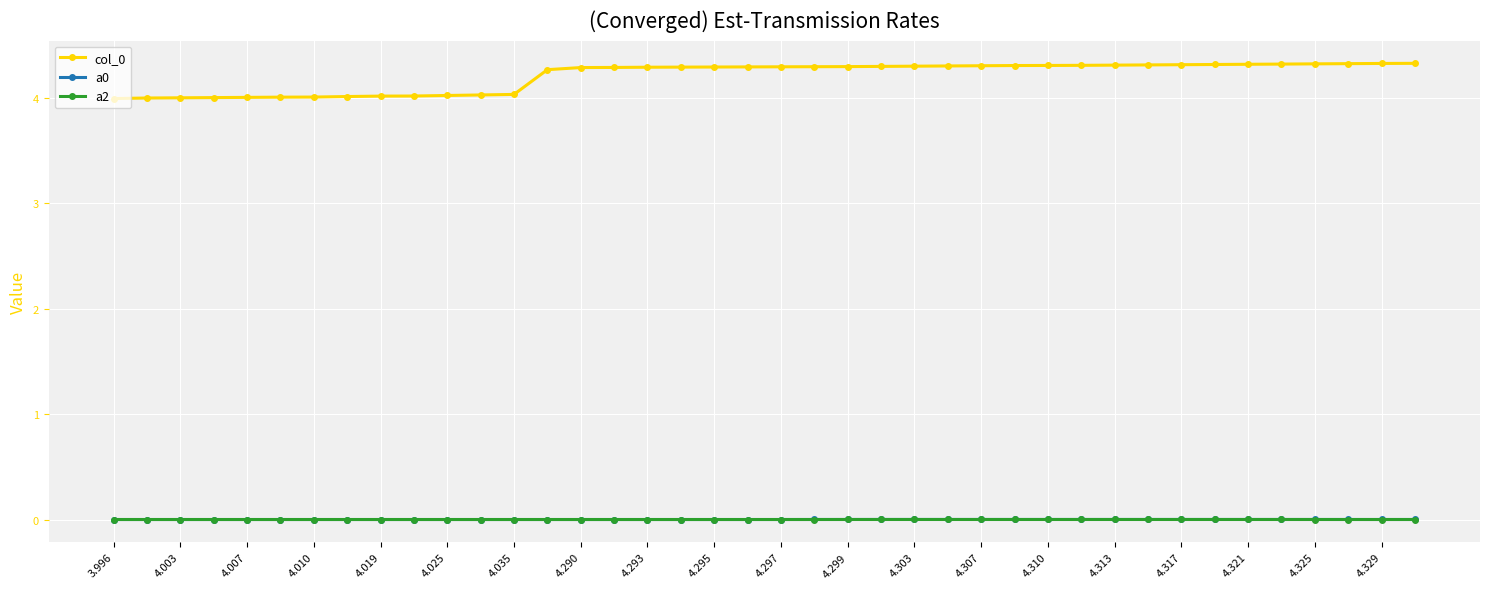

What is the value of the col_0 point at the 19th from the left?

4.3